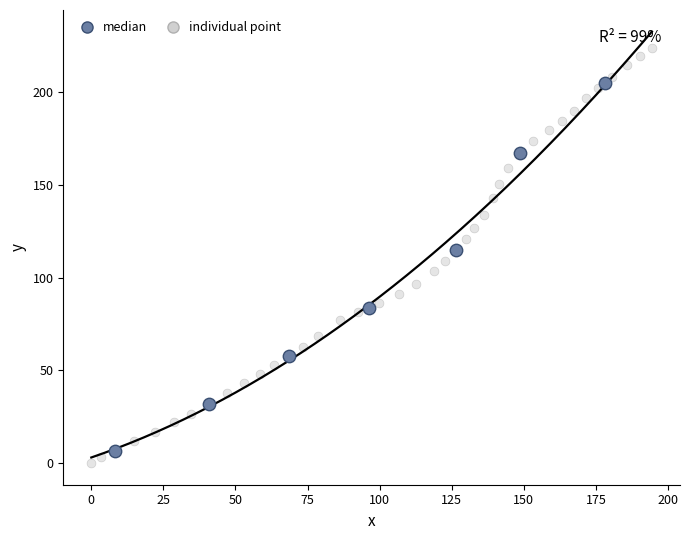

Which series contains the highest Y value?

individual point